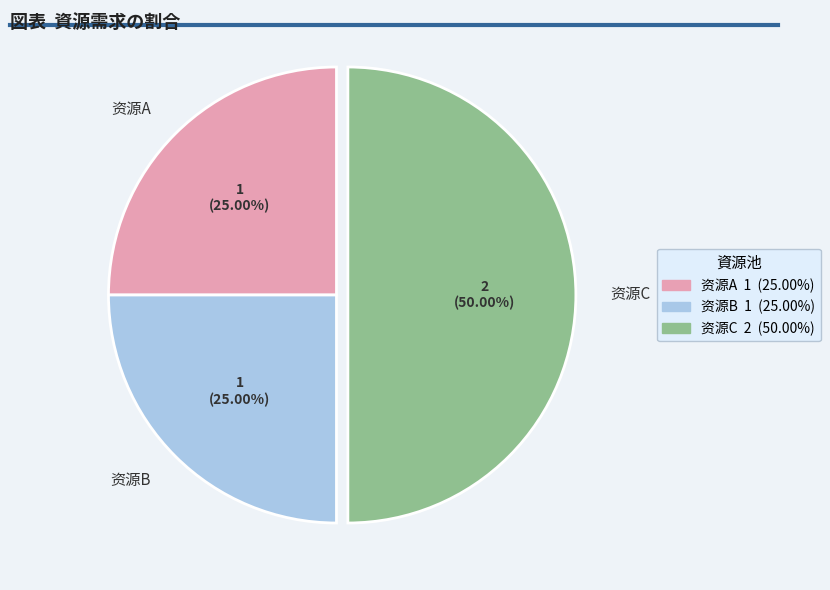

Approximately how many times larger is the value at 资源C compared to 资源B?

2.0